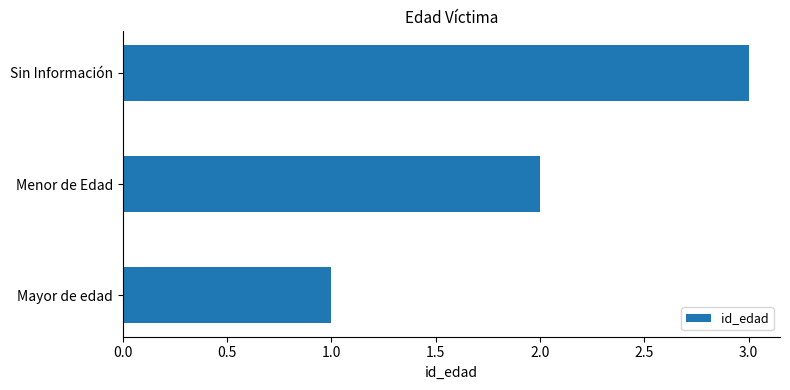

How many series are shown in this chart?

1